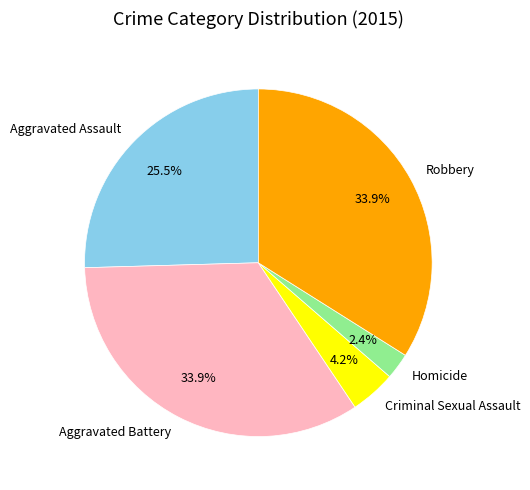

What is the ratio of the value at Criminal Sexual Assault to the value at Aggravated Assault?

0.2